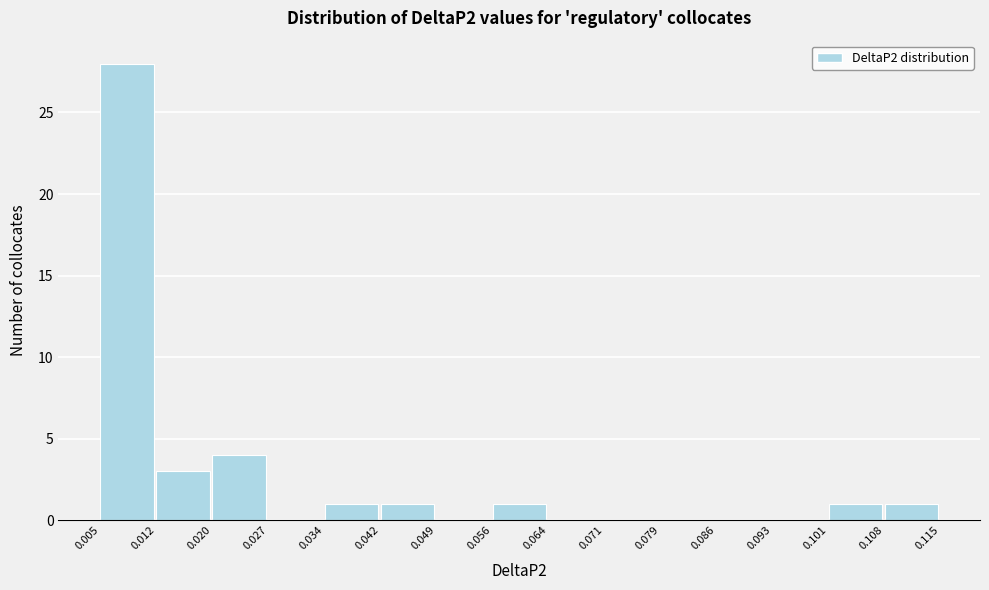

Which range on the x-axis has the tallest bar?

0.005 to 0.012